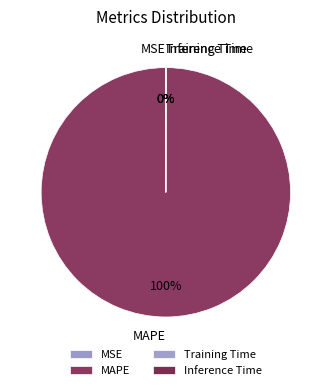

What is the majority slice?

MAPE